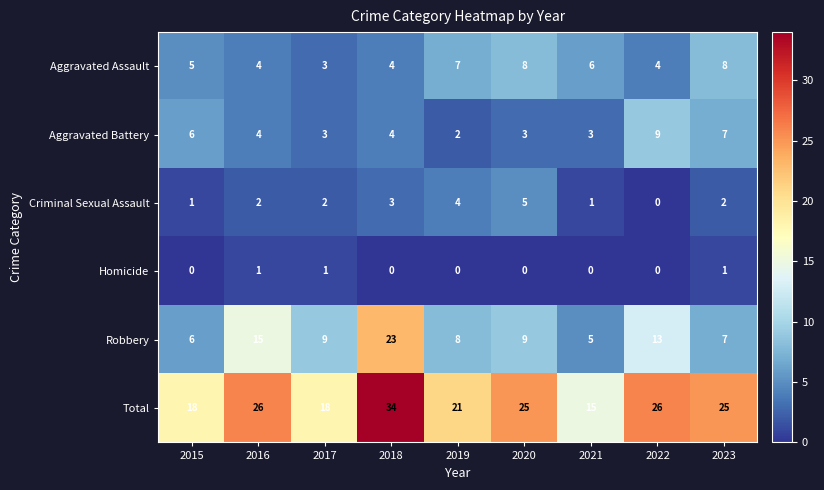

What is the difference between the second highest and minimum values in the Robbery series?

10